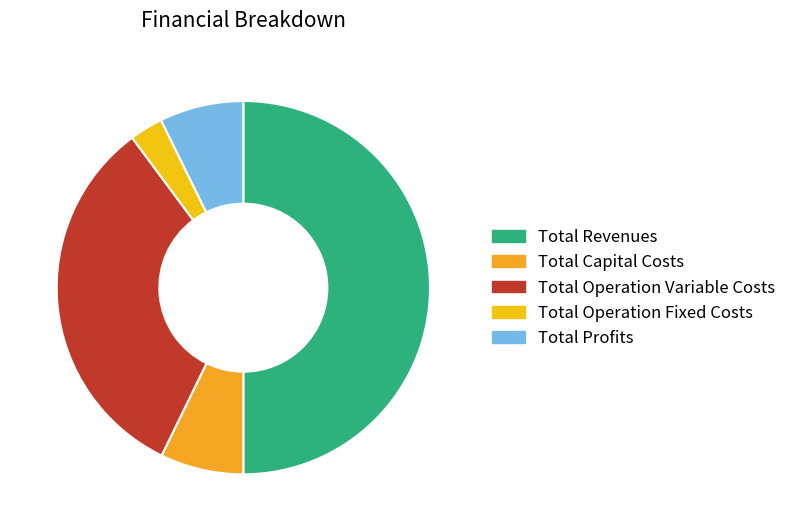

Which category has the smallest portion of the pie?

Total Operation Fixed Costs